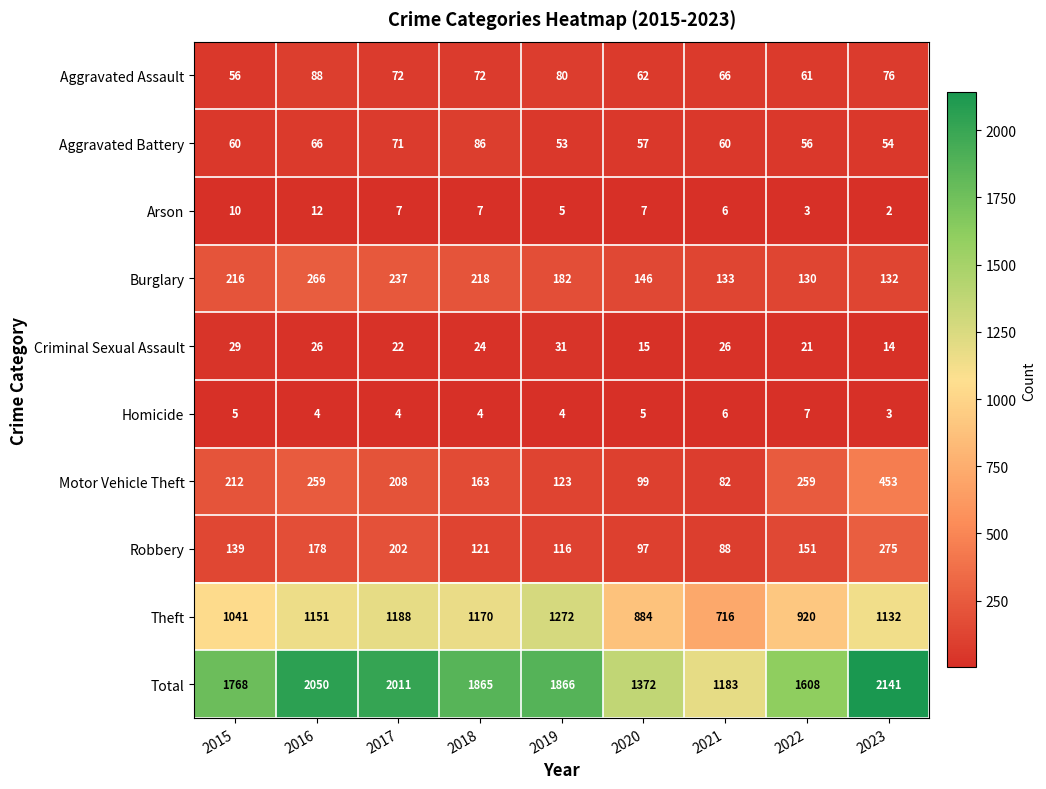

How many values in the Total series are below 1865?

4